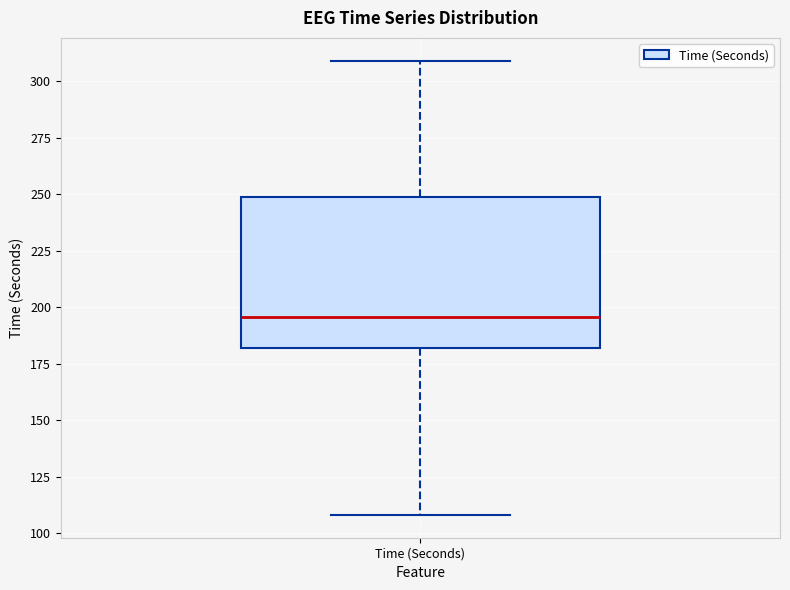

Where does the median line of the box for Time (Seconds) sit on the y-axis? The values are not printed on the chart, so give them approximately, as read against the axis.

195